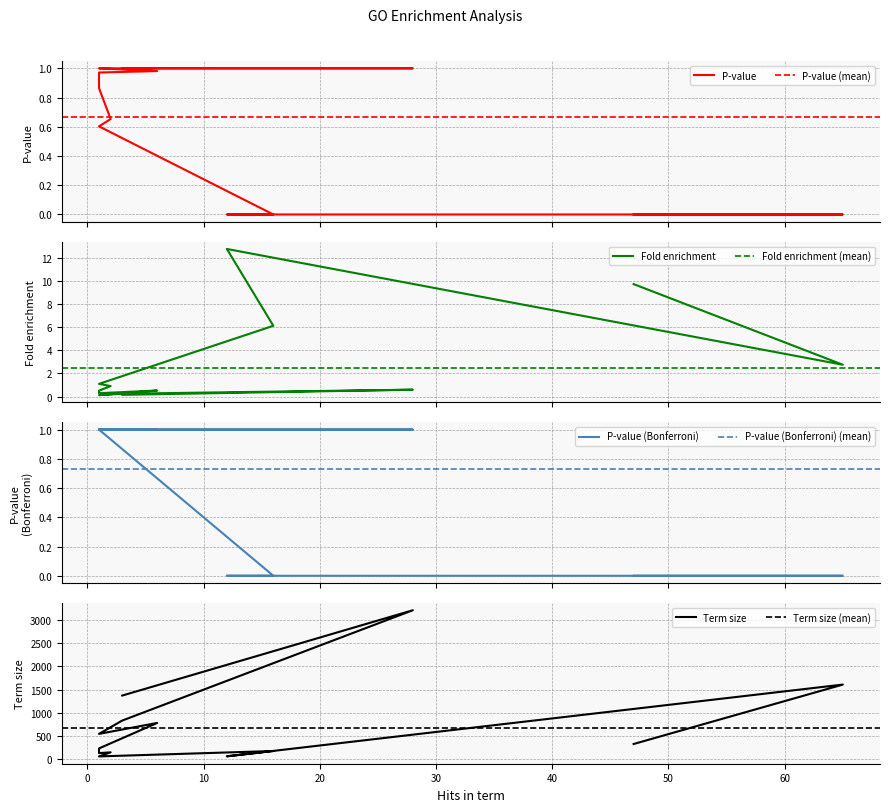

True or false: Term size and P-value intersect in this chart.

False